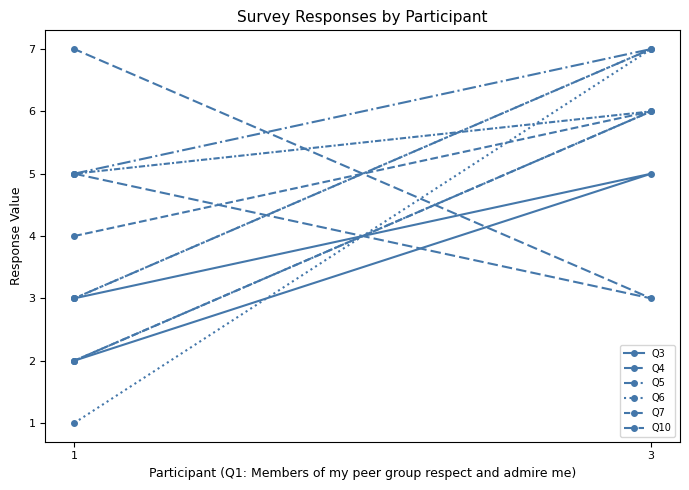

List the series in order of their peak value, lowest first.

Q3, Q4, Q7, Q5, Q6, Q10